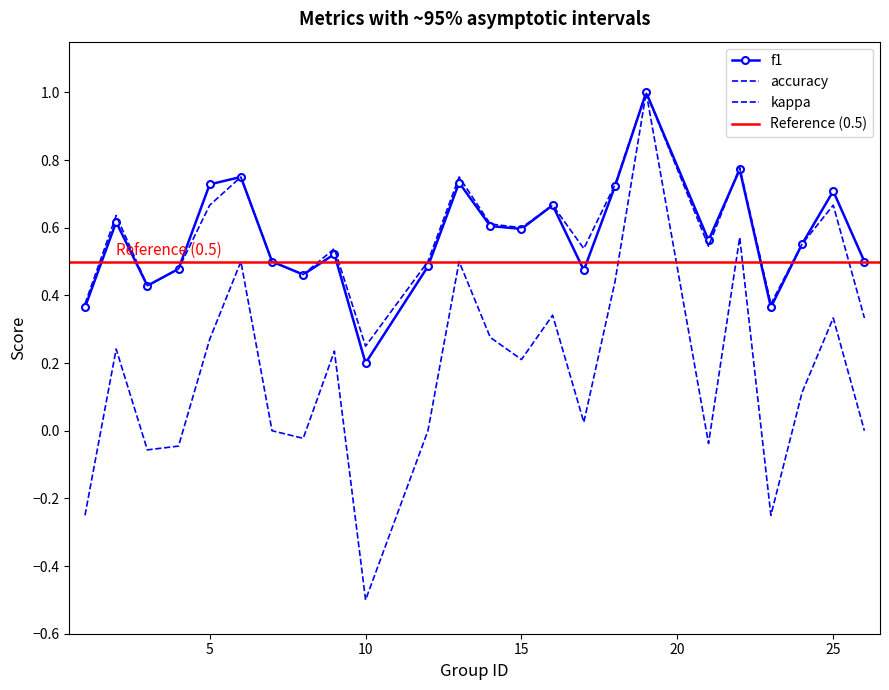

What is the difference between the maximum and minimum values in the accuracy series?

0.8